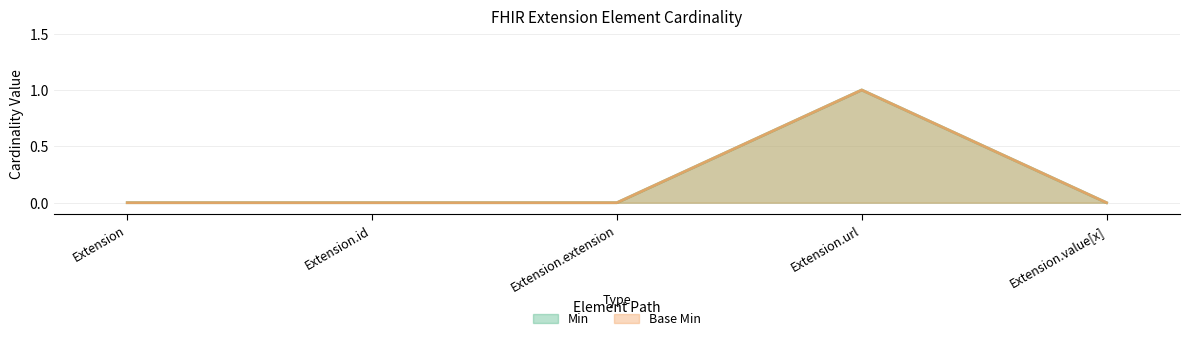

List the labels in order of Min value, smallest first.

Extension, Extension.id, Extension.extension, Extension.value[x], Extension.url